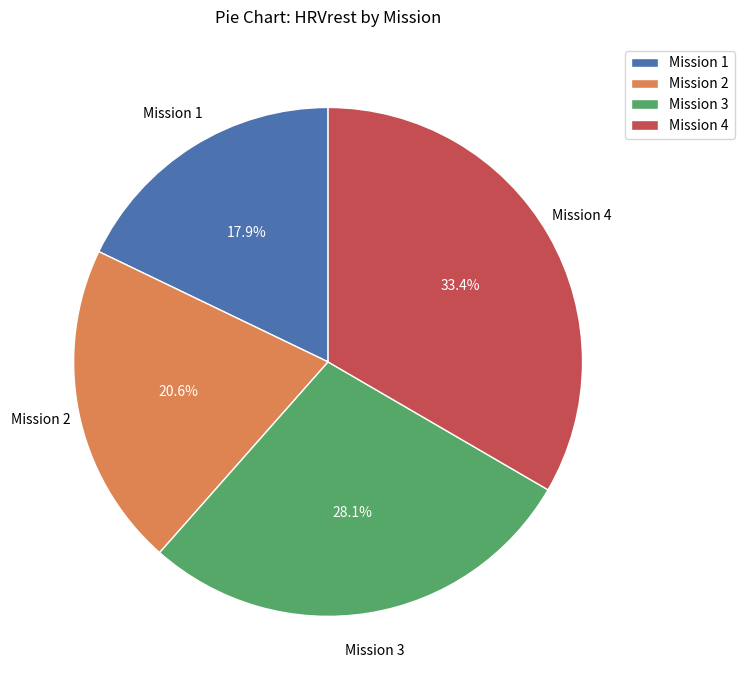

How many slices are in this pie chart?

4